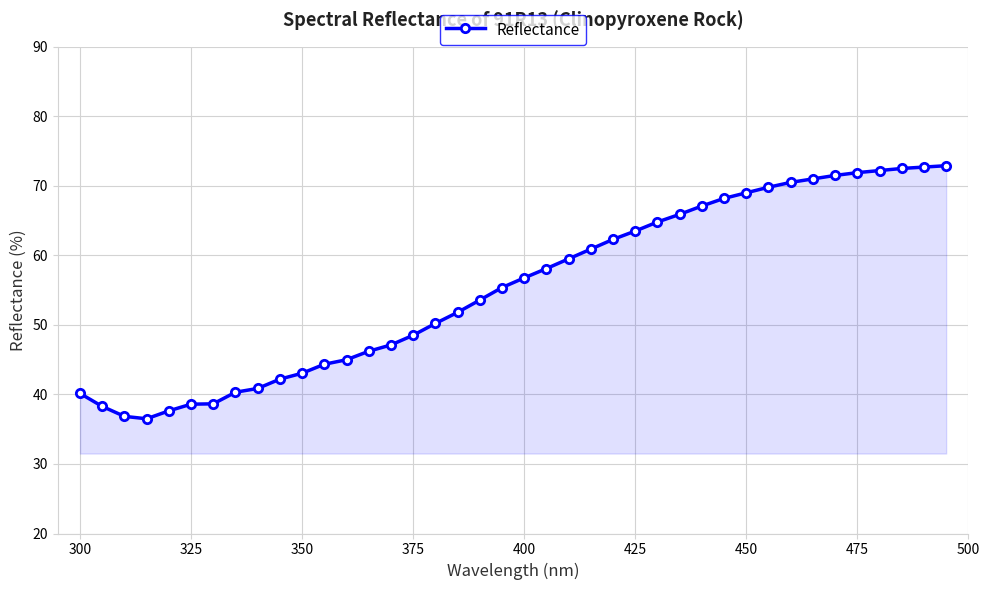

What is the smallest value displayed?

36.5